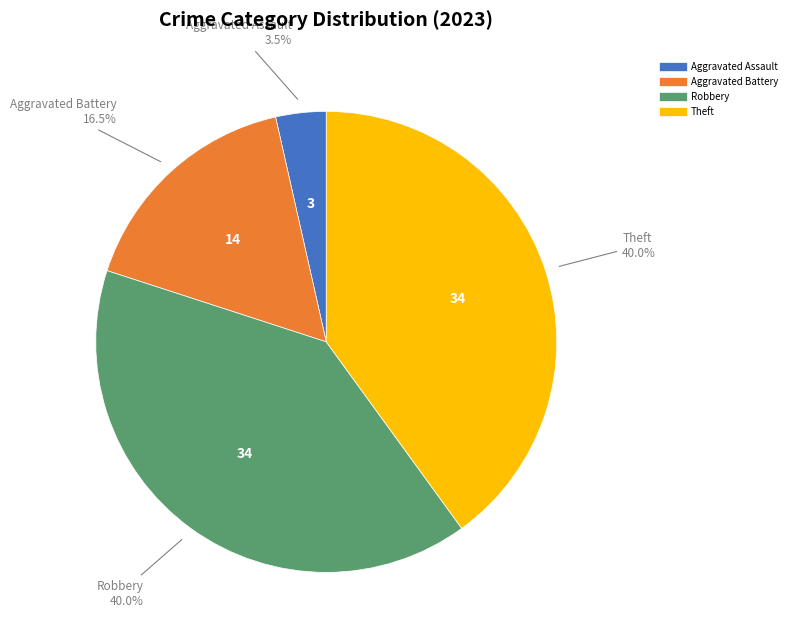

Is there a majority slice in this chart?

No